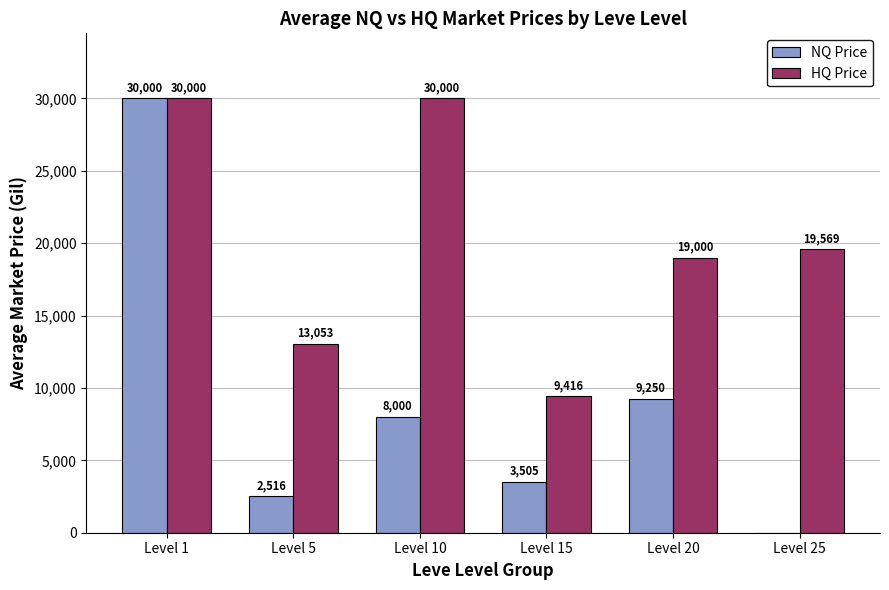

The value of NQ Price at Level 1 is 19809.5. True or false?

False